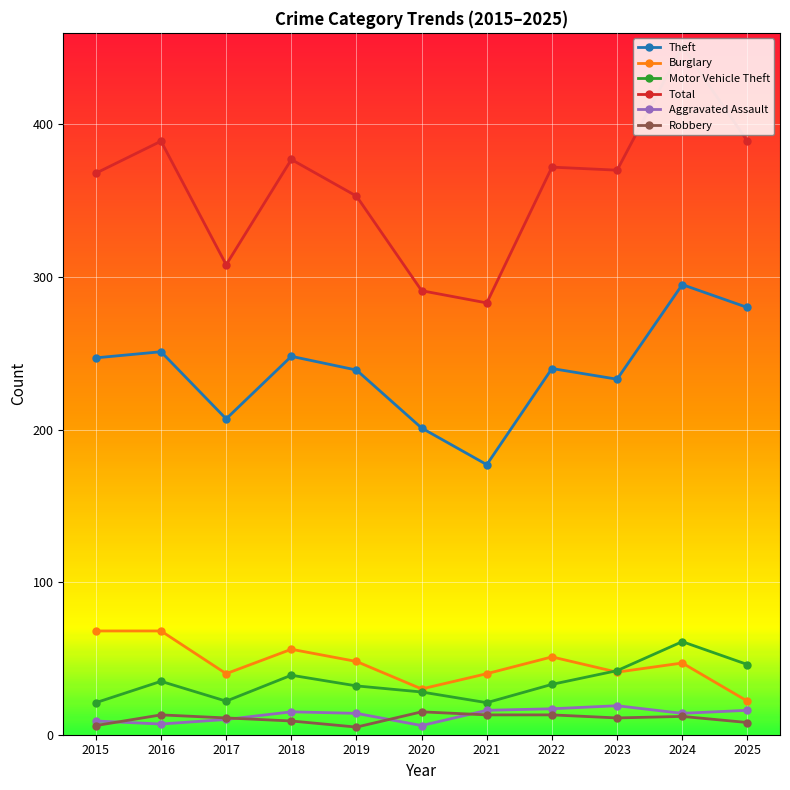

Read the Motor Vehicle Theft value at 2023, to the nearest 10.

40